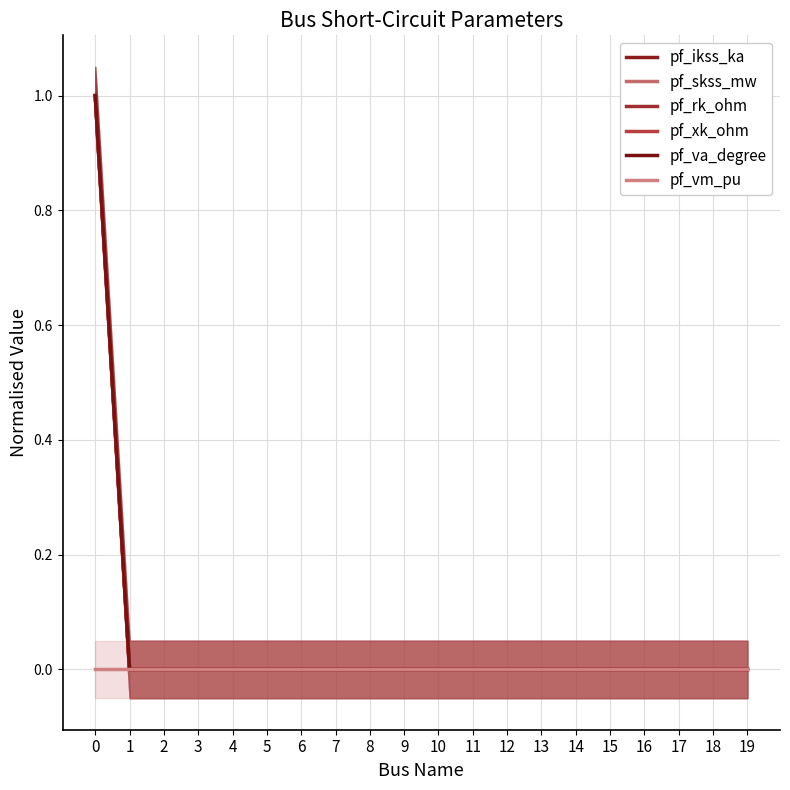

Rank the series by their maximum value, from lowest to highest.

pf_vm_pu, pf_ikss_ka, pf_skss_mw, pf_rk_ohm, pf_xk_ohm, pf_va_degree